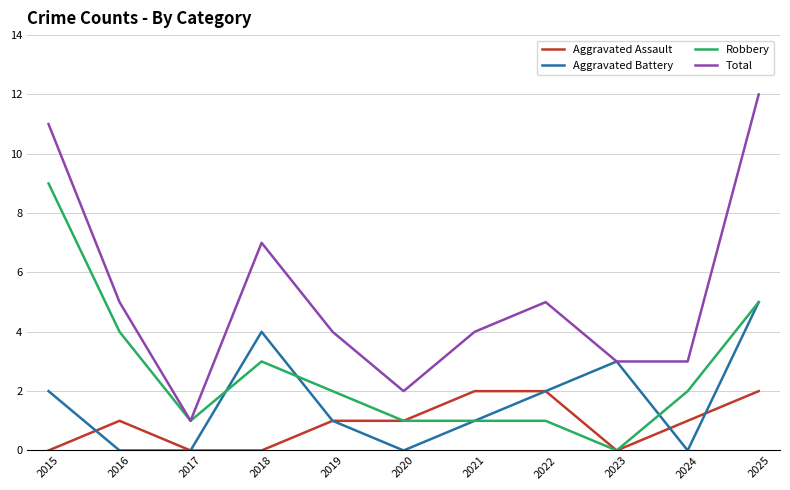

What is the maximum value for Aggravated Battery?

5